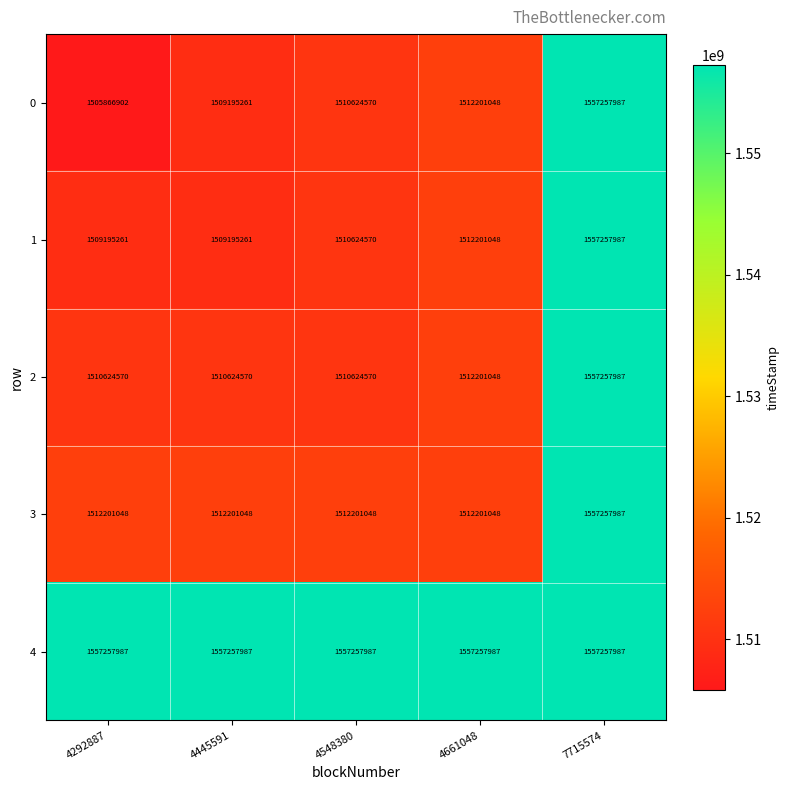

Where is 2 nearest to the value 1533941278?

4661048